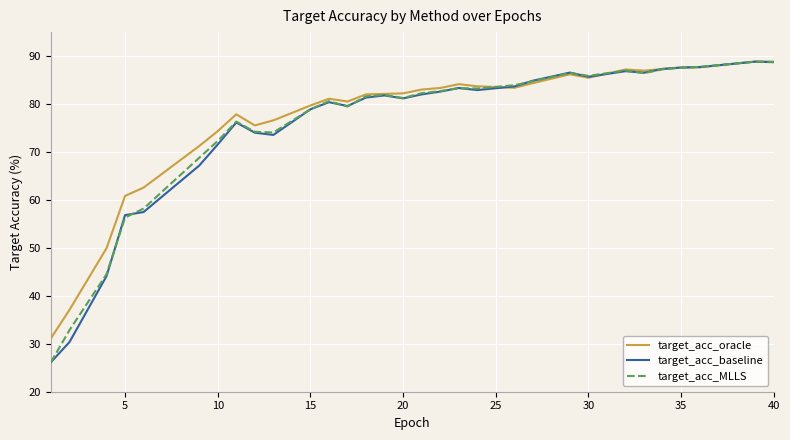

In target_acc_baseline, how many points are higher than both neighbors (excluding endpoints)?

7